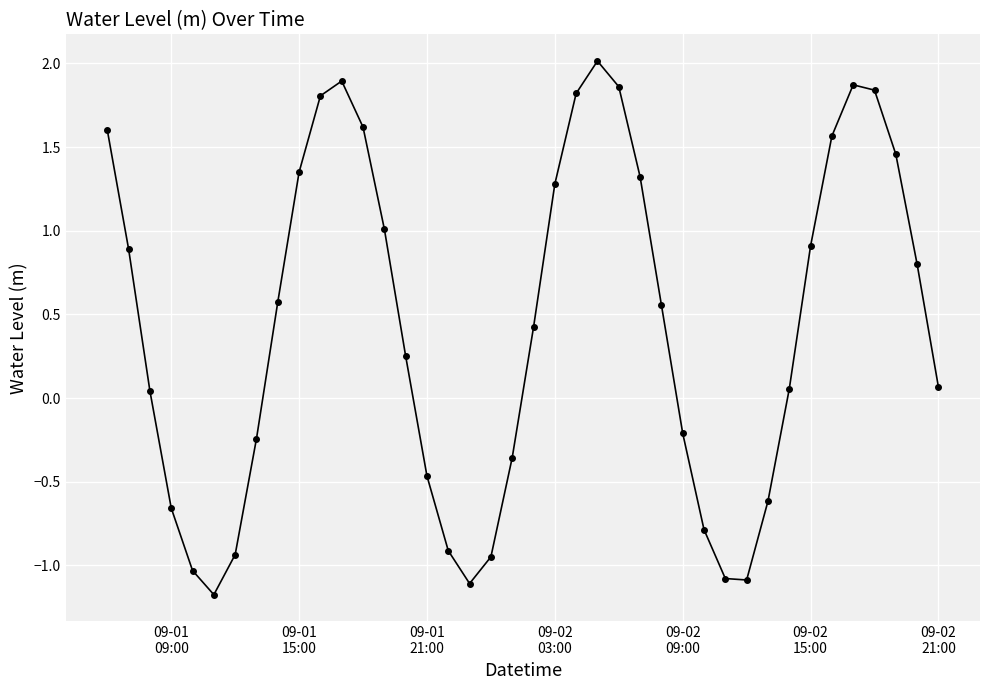

What is the difference between the second highest and second lowest values?

3.0